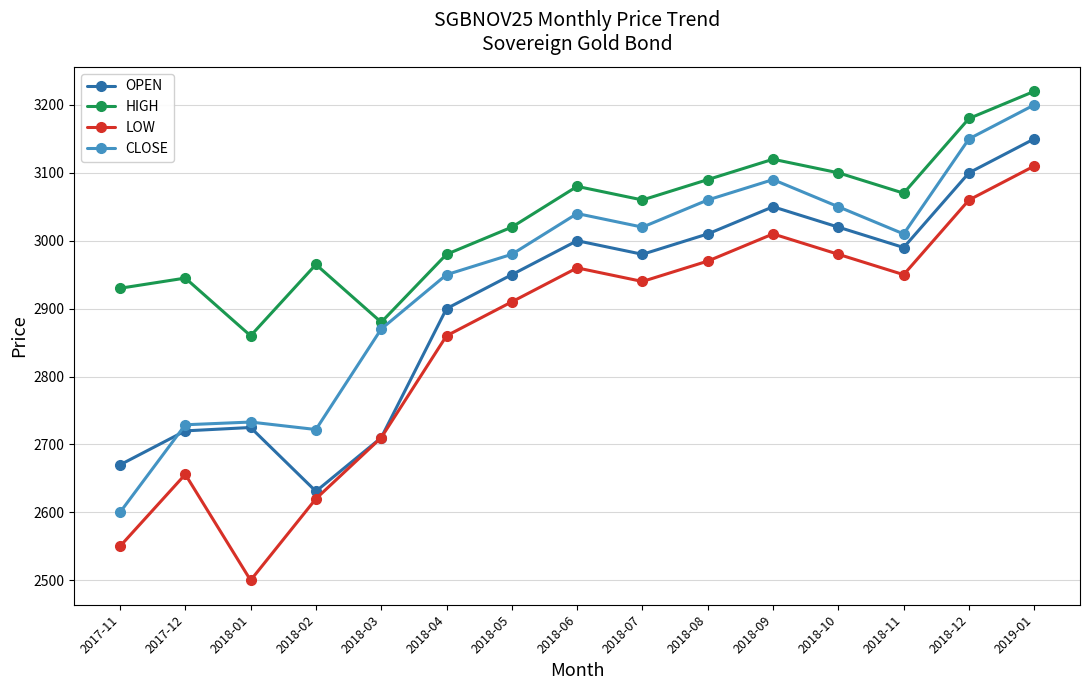

How many lines are shown in the chart?

4